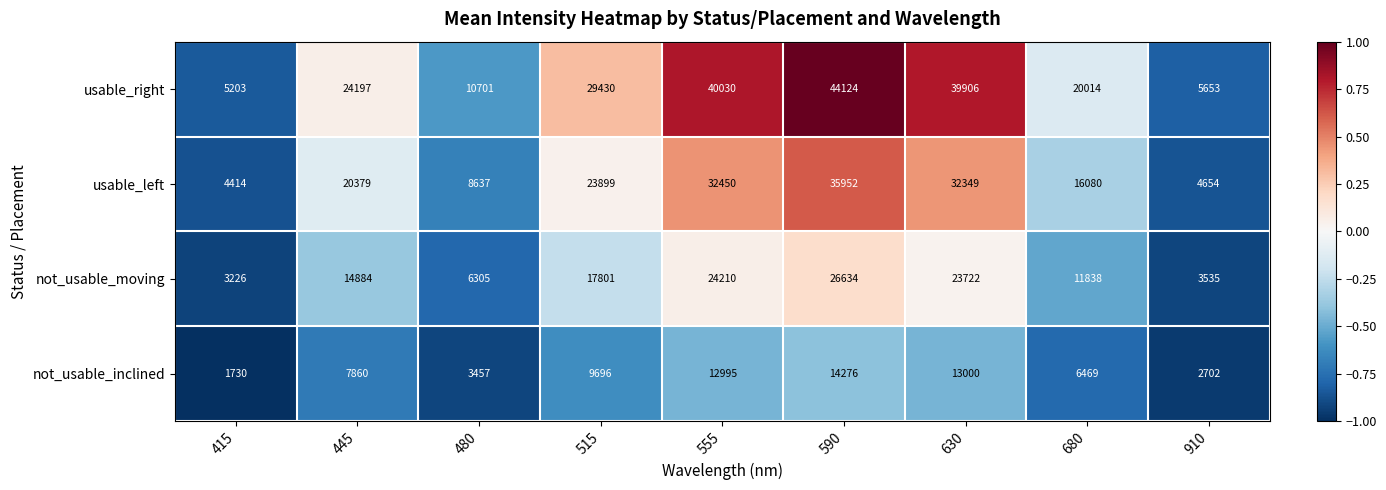

True or false: not_usable_inclined has a value of 7860 at 445.

True